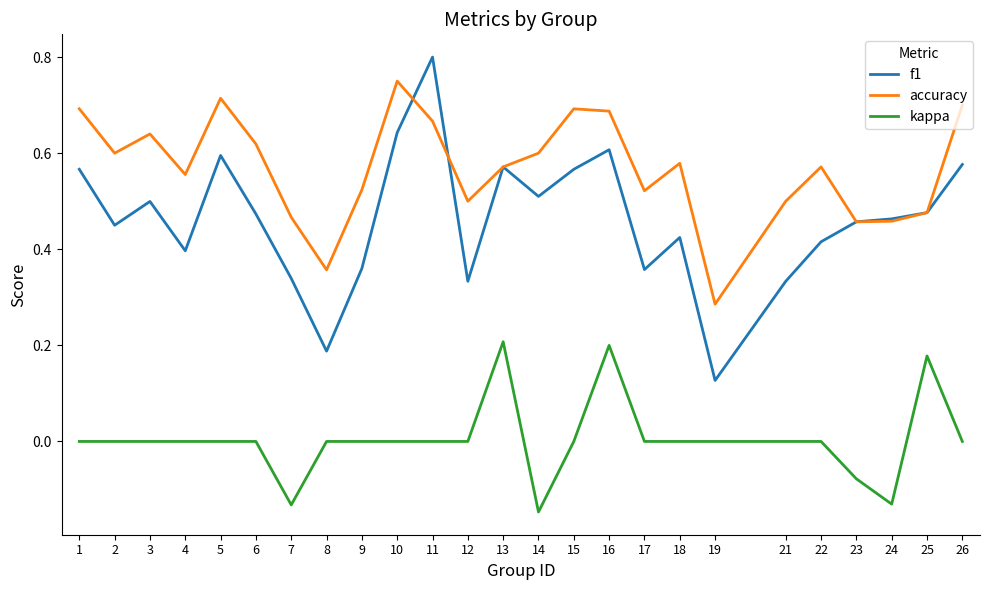

True or false: kappa has a value of -0.2 at 3.

False